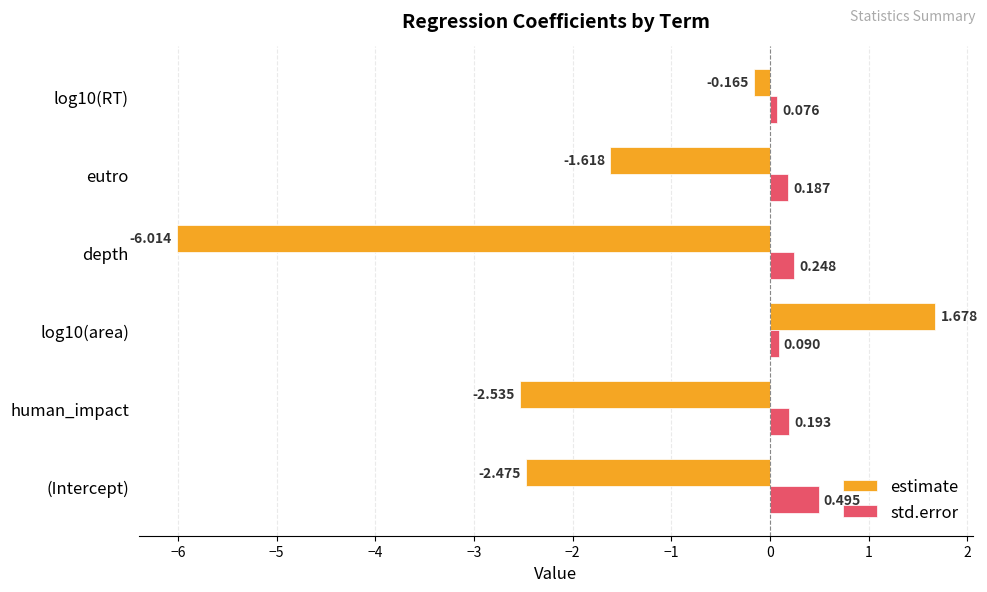

How many values in the estimate series exceed -1?

2